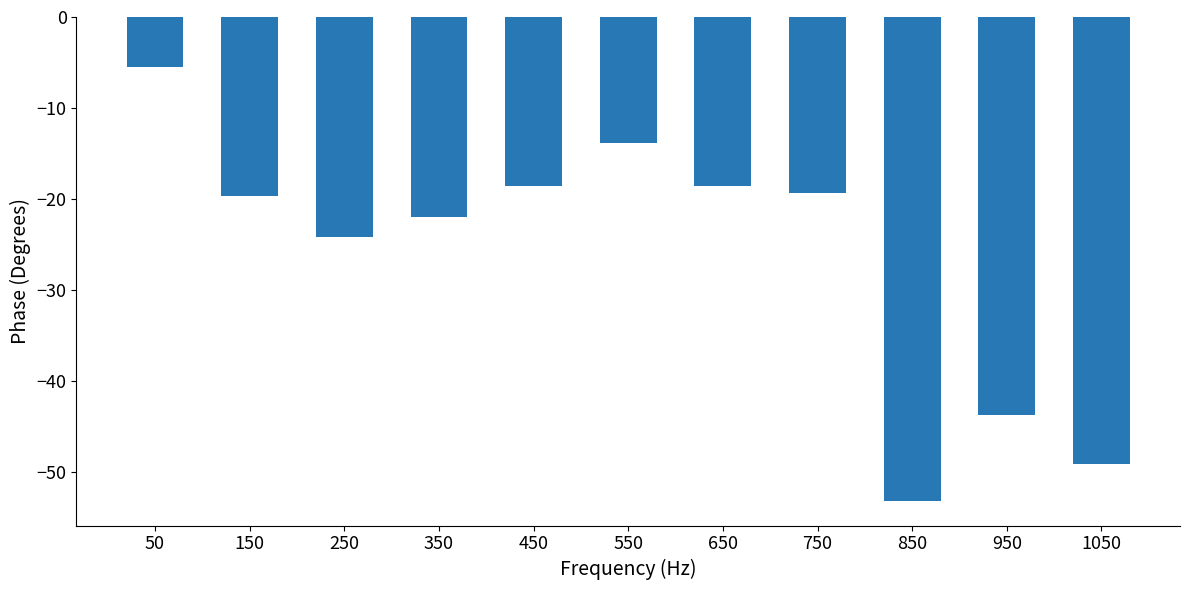

What is the minimum value shown in the chart?

-53.2